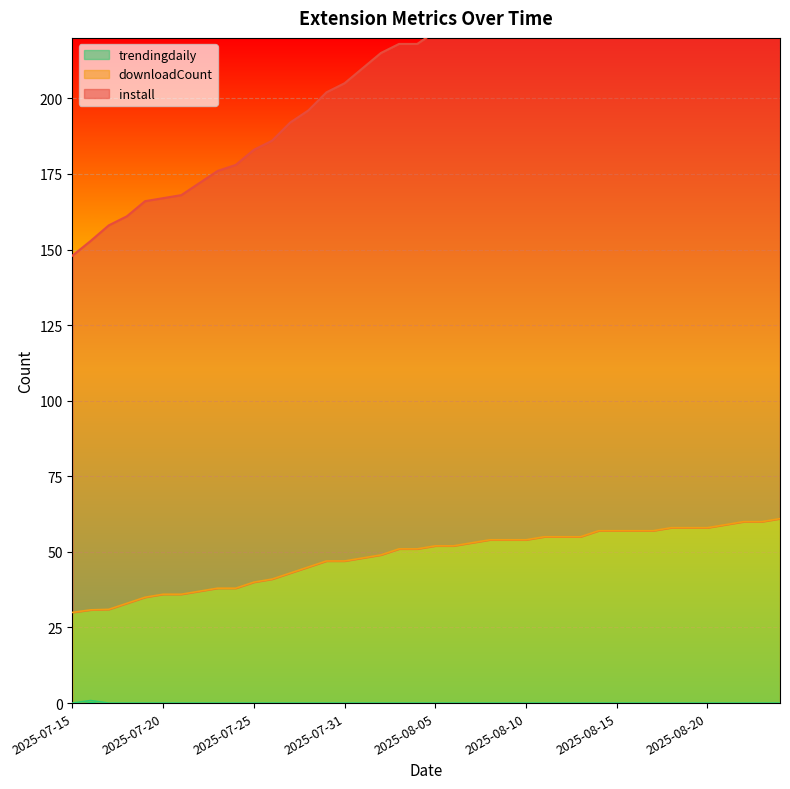

Which series has the widest spread of values?

install